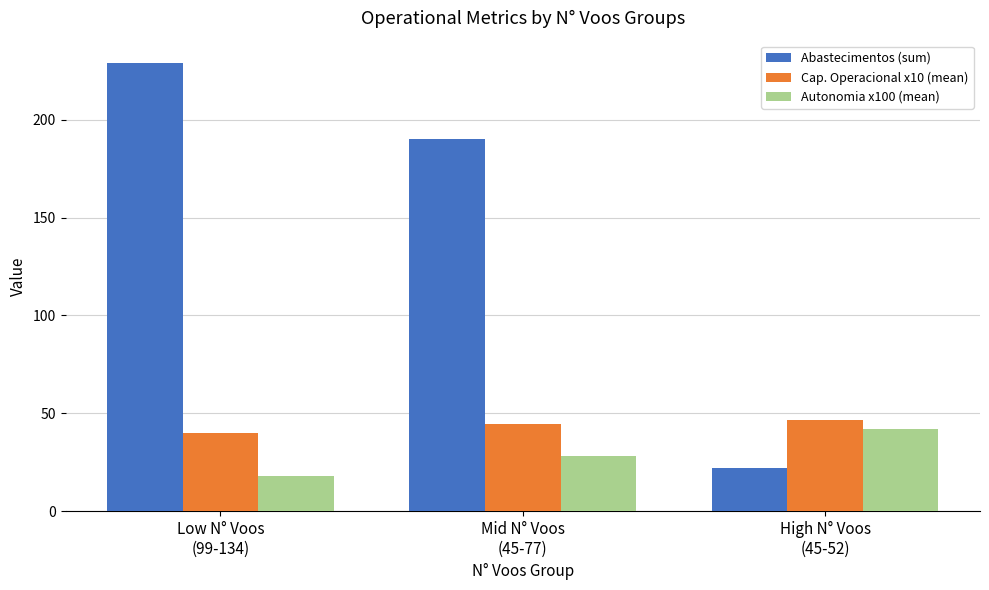

Reading right to left, list all the values displayed in this chart.

Abastecimentos (sum): High N° Voos
(45-52)=22.0	Mid N° Voos
(45-77)=190.0	Low N° Voos
(99-134)=229.0
Cap. Operacional x10 (mean): High N° Voos
(45-52)=46.6	Mid N° Voos
(45-77)=44.8	Low N° Voos
(99-134)=39.9
Autonomia x100 (mean): High N° Voos
(45-52)=42.0	Mid N° Voos
(45-77)=28.0	Low N° Voos
(99-134)=18.0